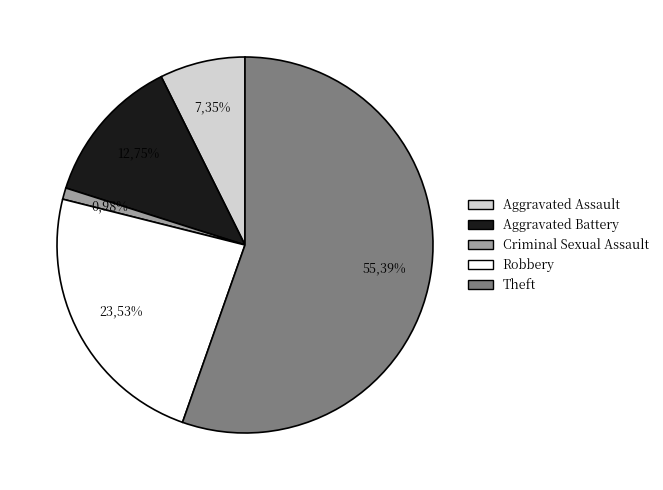

Combined, do Robbery and Theft account for over 50%?

Yes